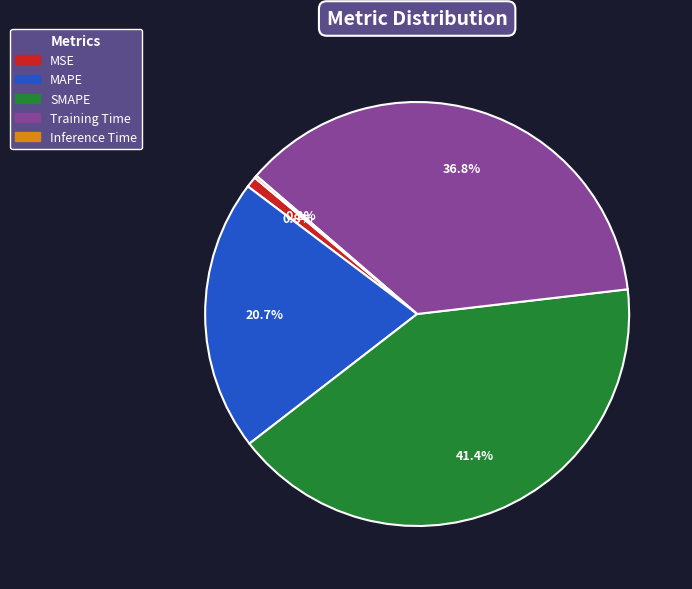

What percentage is the MSE slice, to the nearest percent?

1%